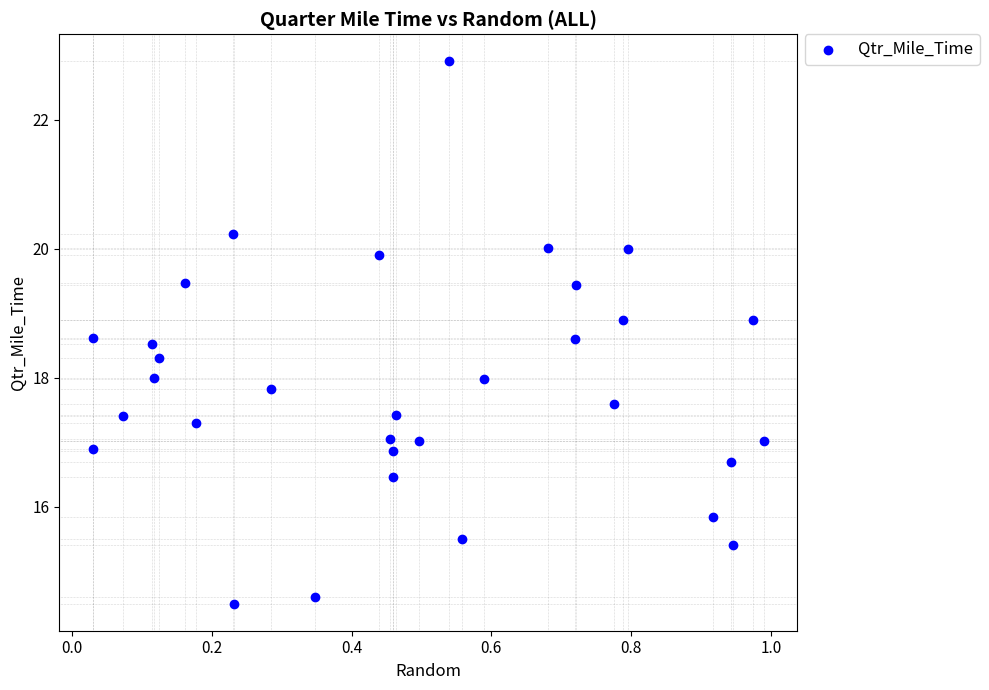

What is the range of Y values (max minus min)?

8.4